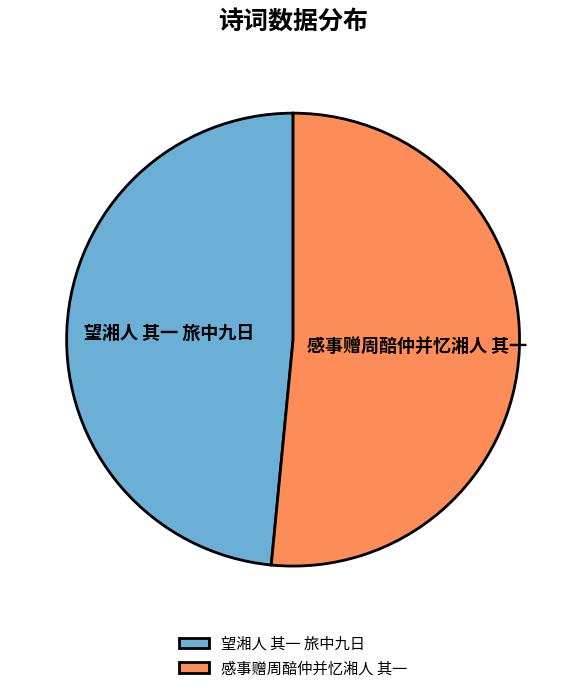

Count the number of slices in the pie.

2